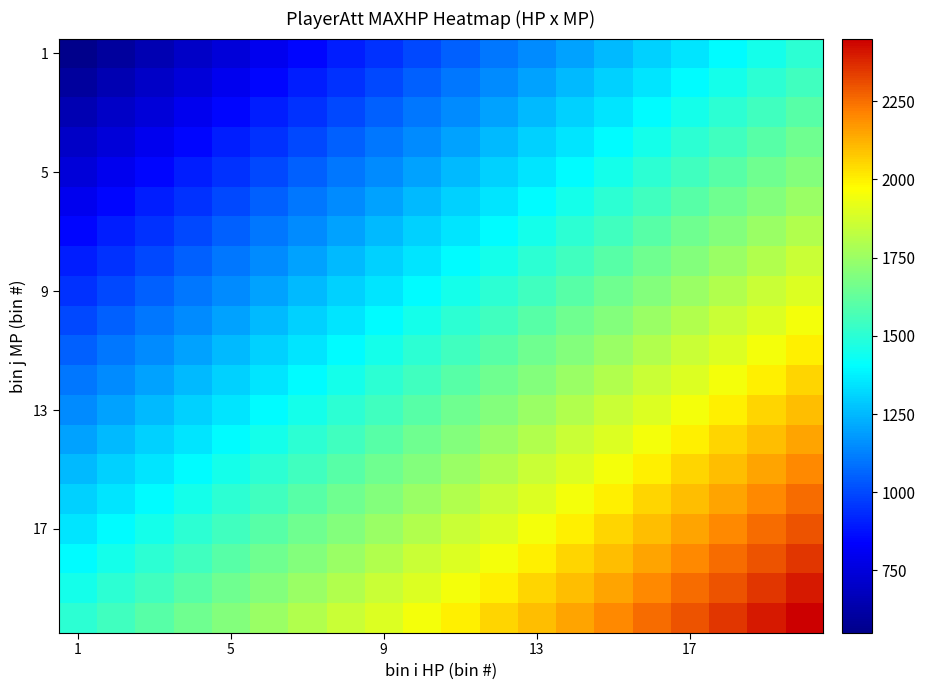

Which label corresponds to the smallest value in the chart?

1